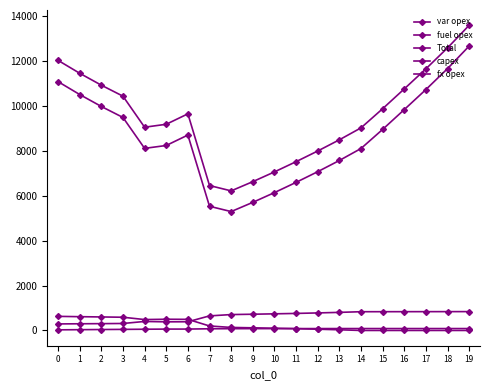

Count the number of categories in the chart.

20